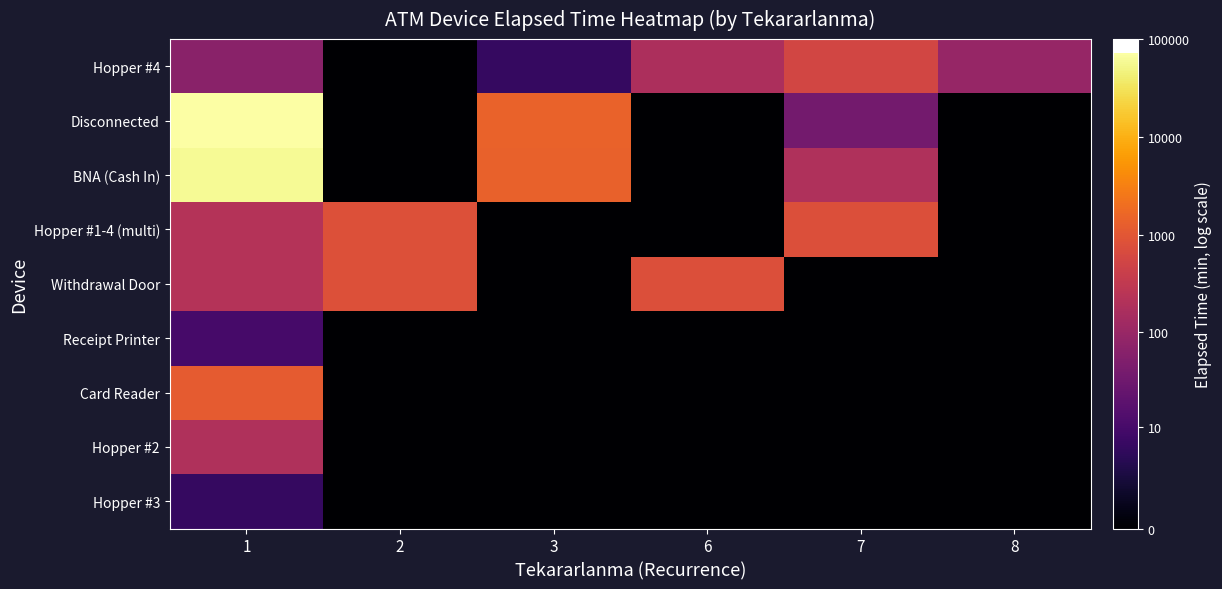

List the series in order of their peak value, highest first.

Disconnected, BNA (Cash In), Card Reader, Hopper #1-4 (multi), Withdrawal Door, Hopper #4, Hopper #2, Receipt Printer, Hopper #3